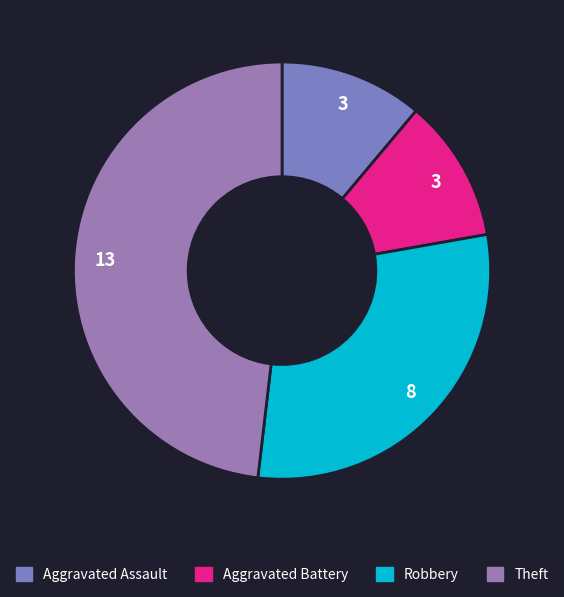

Which slice is the largest?

Theft